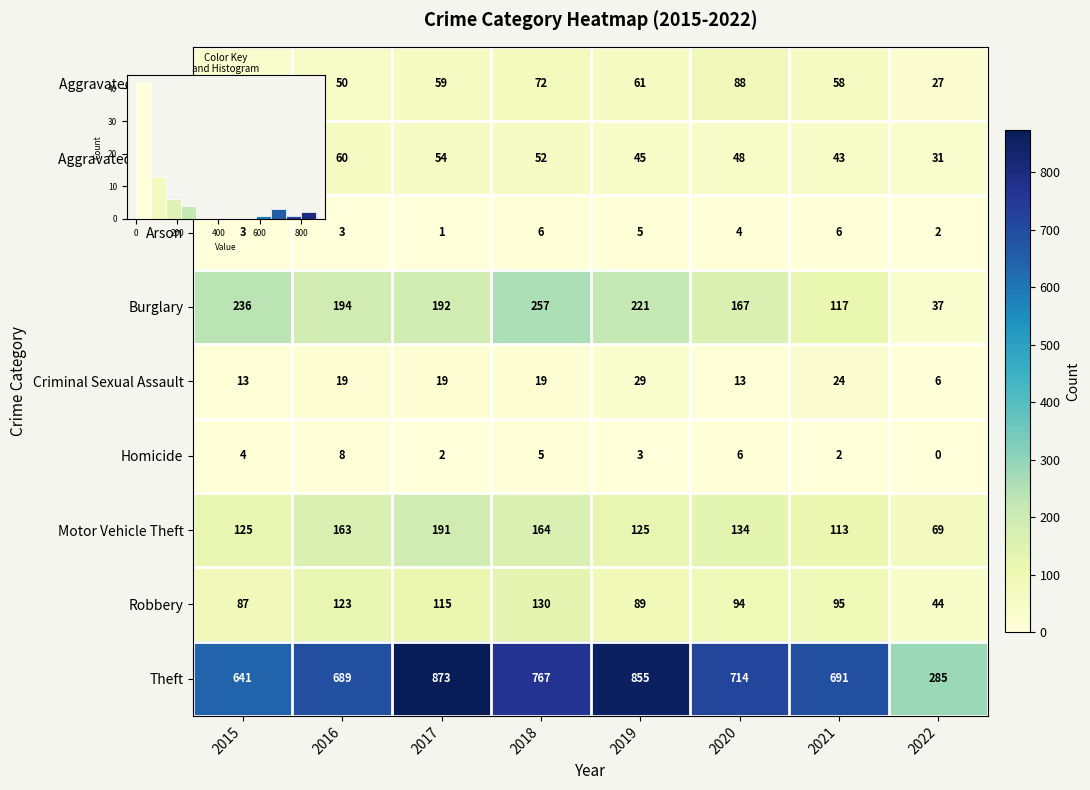

Is the value of Robbery at 2019 greater than the value of Arson at 2016?

Yes